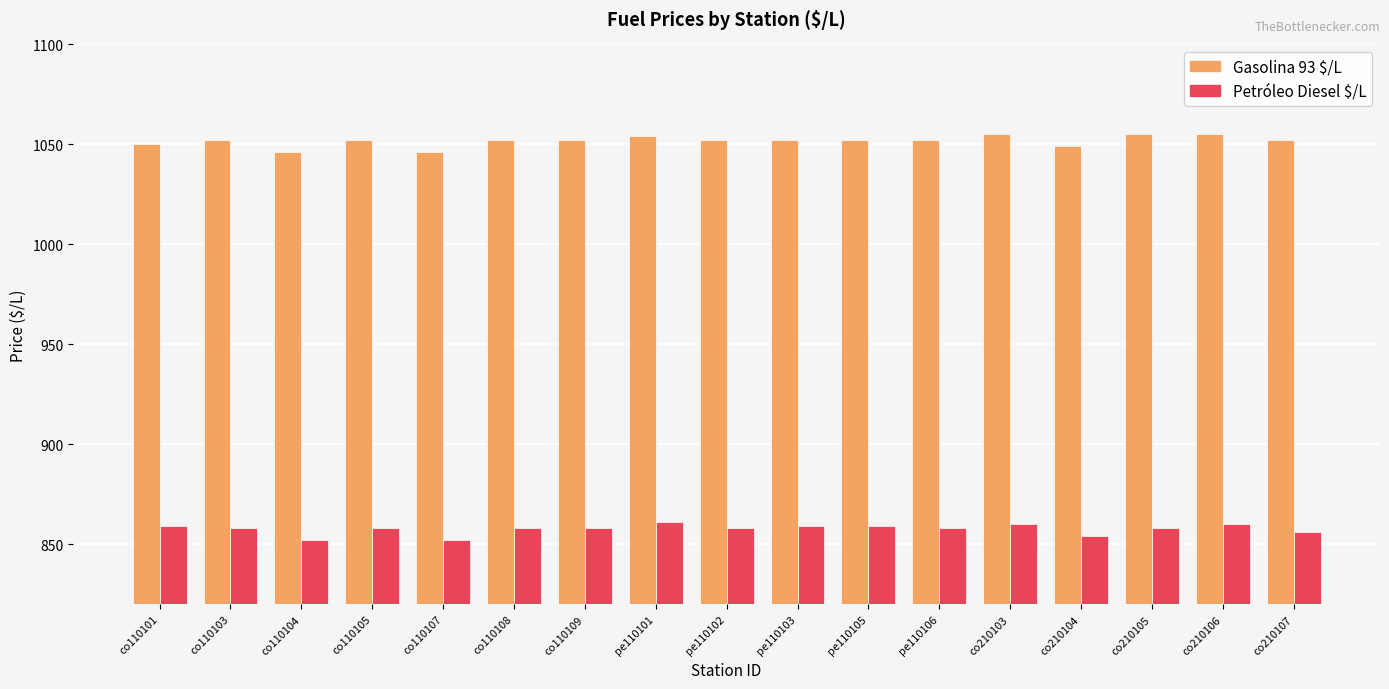

What is the difference between the maximum and minimum values in the Gasolina 93 $/L series?

9